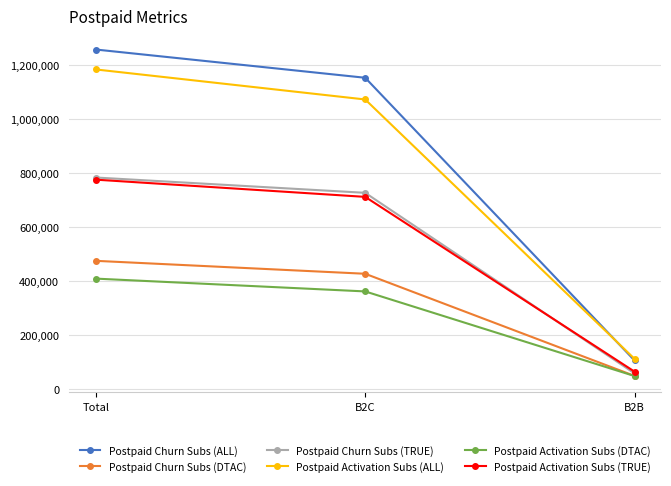

List the labels in order of Postpaid Churn Subs (TRUE) value, largest first.

Total, B2C, B2B